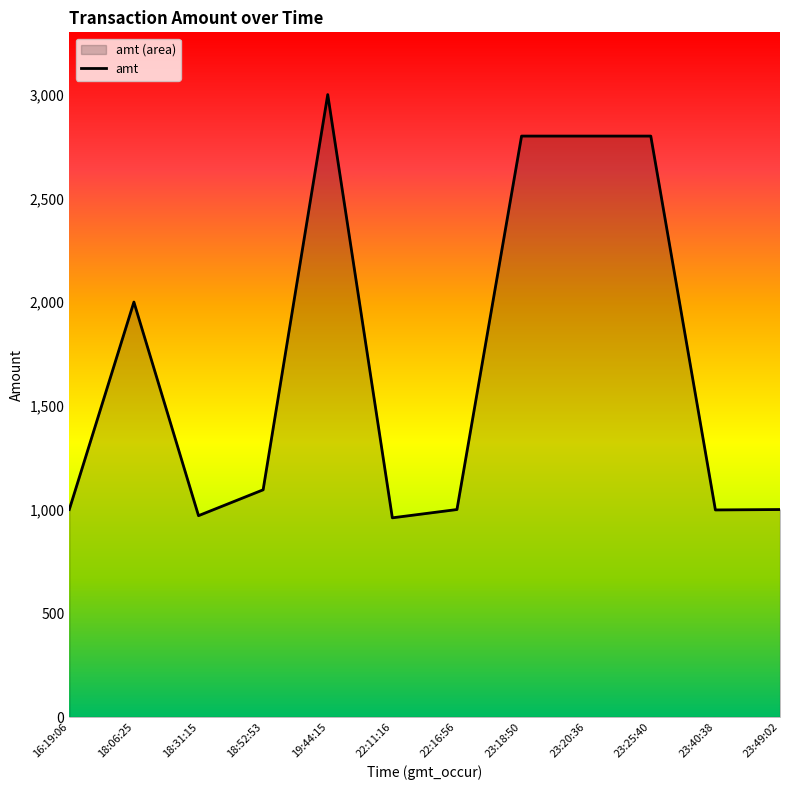

How many points are lower than both their immediate neighbors (excluding endpoints)?

3